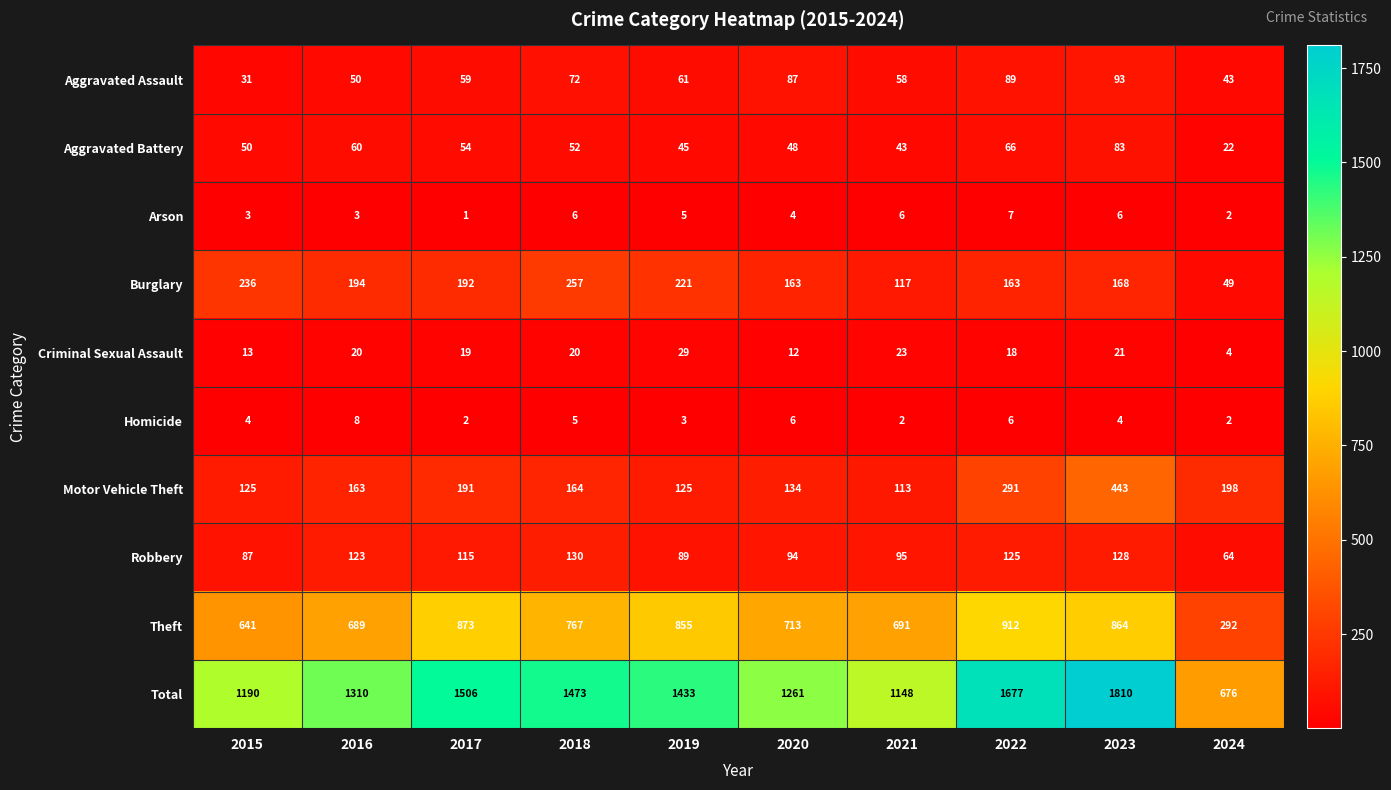

How many data points does each series have?

10